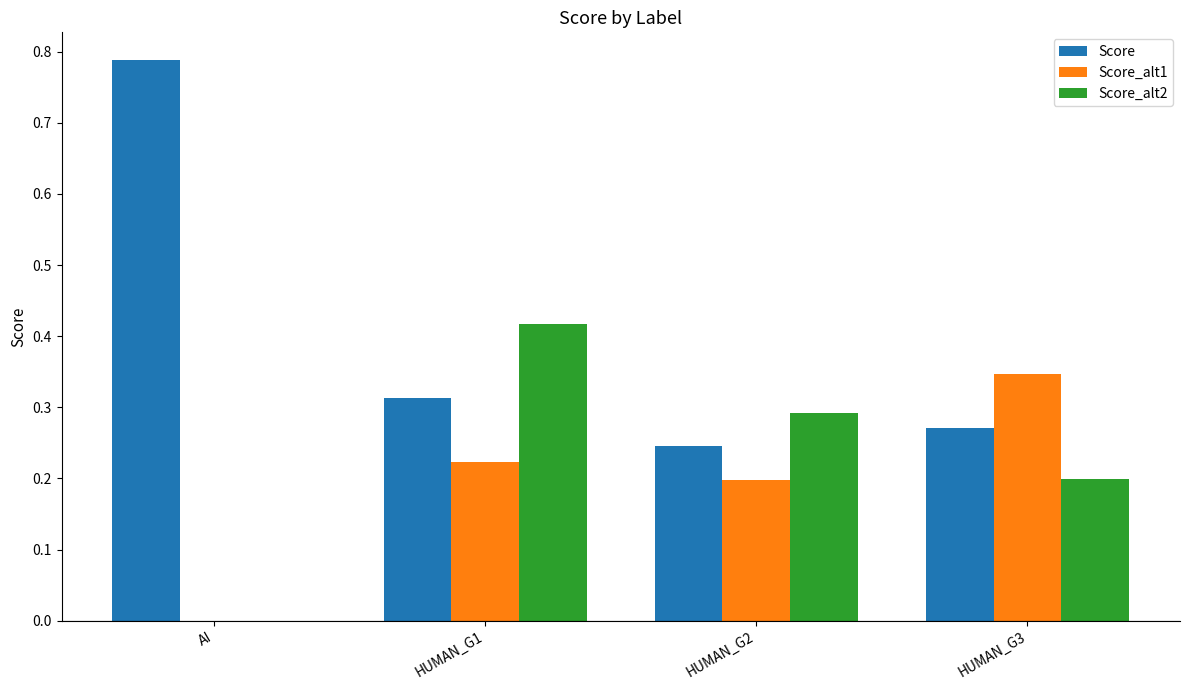

At which label is Score_alt1 closest to 0?

AI